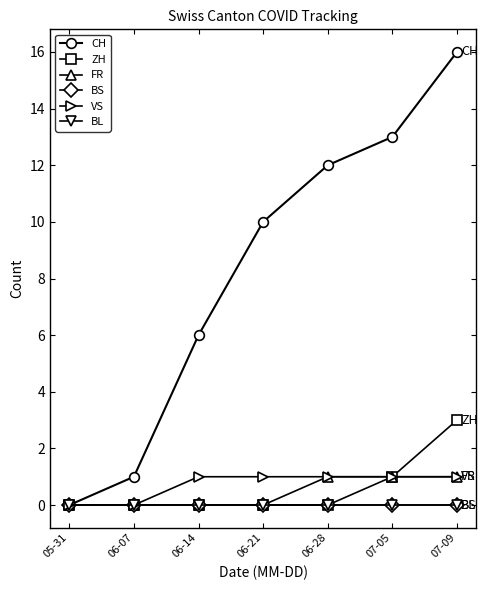

The value of ZH at 05-31 is 2. True or false?

False